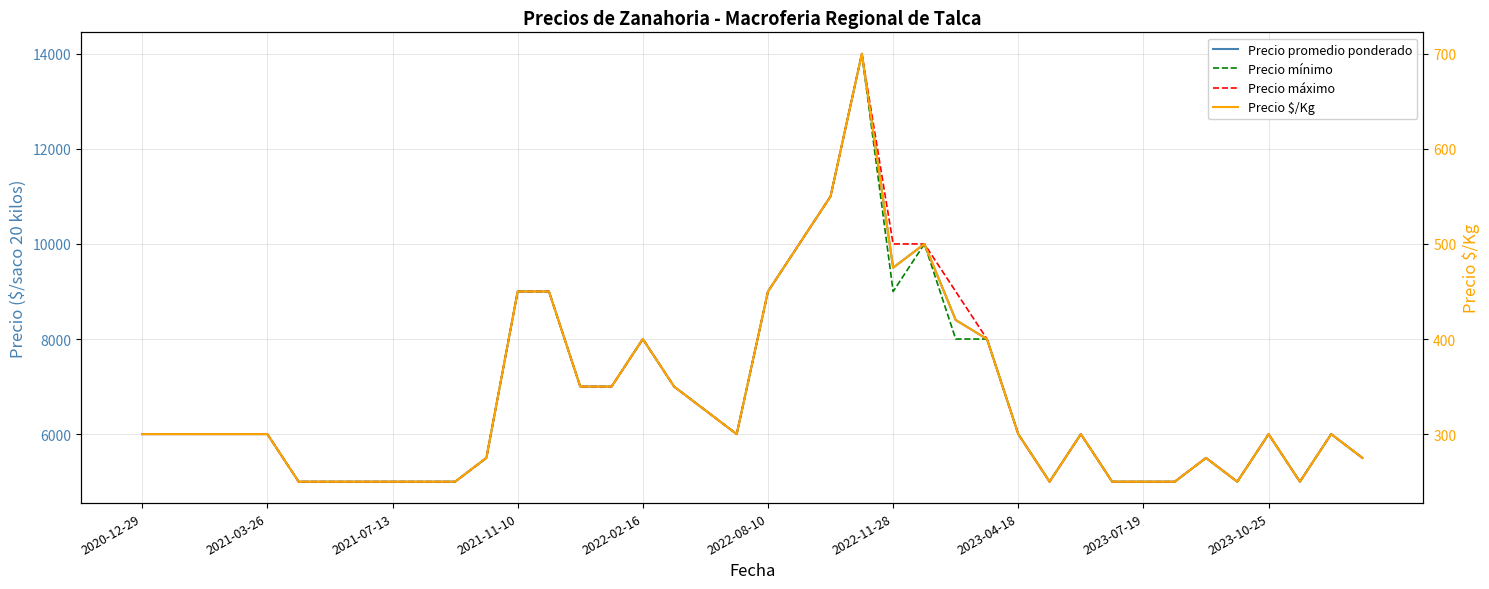

At 26, list the series in order from smallest to largest.

Precio $/Kg, Precio mínimo, Precio promedio ponderado, Precio máximo